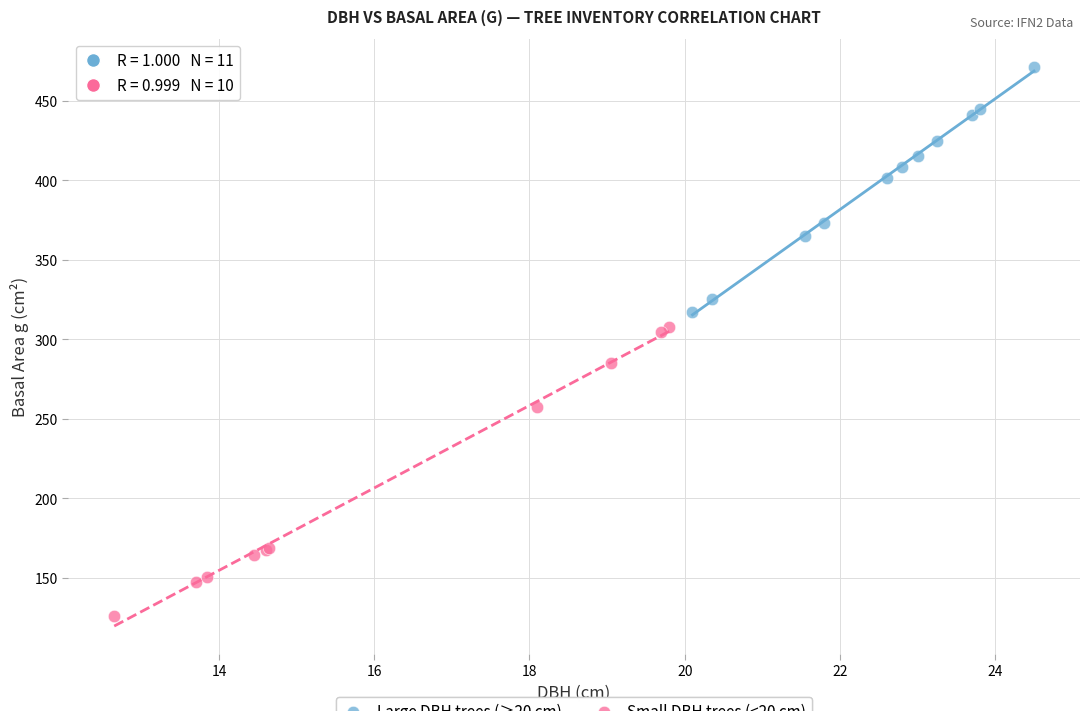

Which series reaches the maximum Y coordinate?

Large DBH trees (≥20 cm)